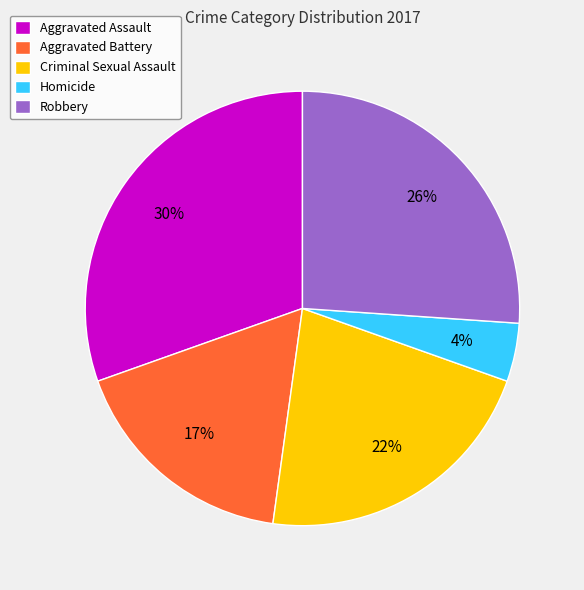

To the nearest percent, what is the combined percentage of Robbery and Aggravated Assault?

57%